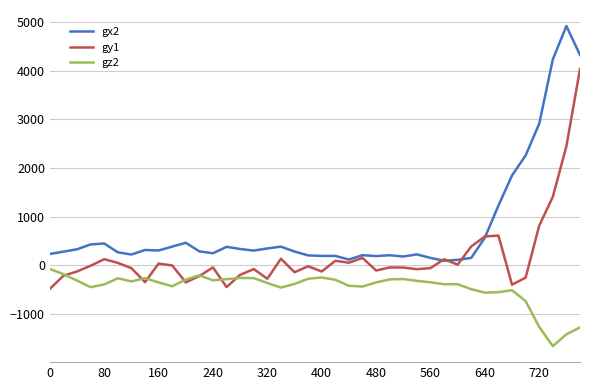

Which series has the widest spread of values?

gx2